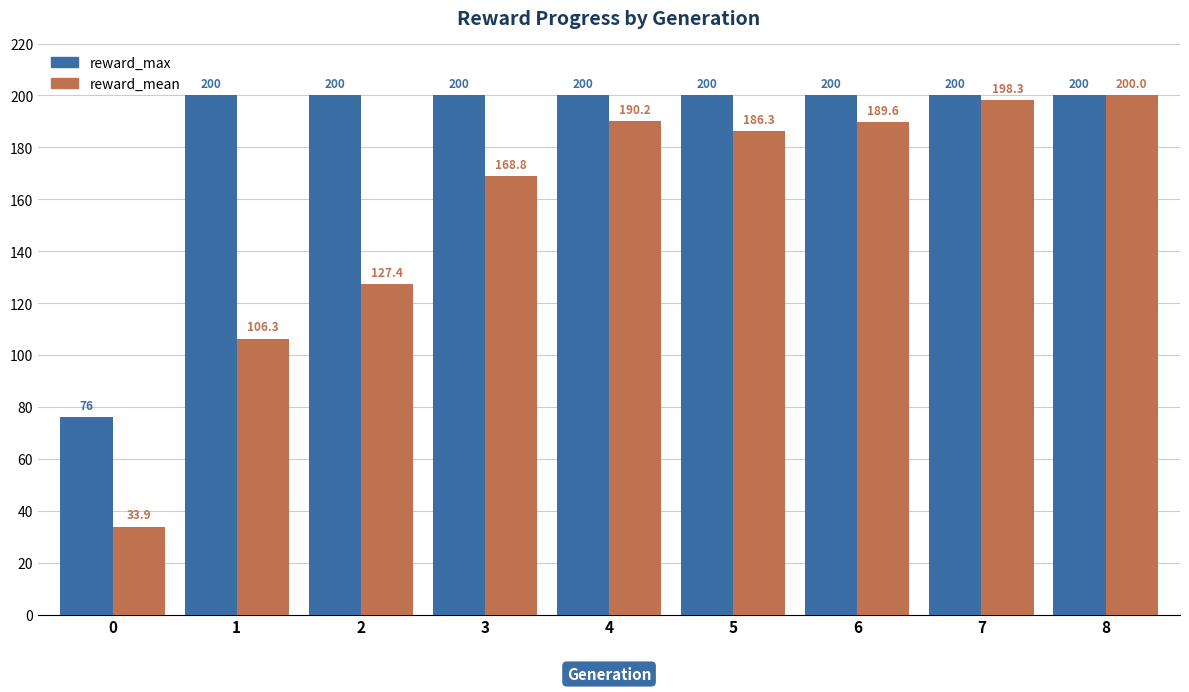

Rank the series at 6 from highest to lowest value.

reward_max, reward_mean